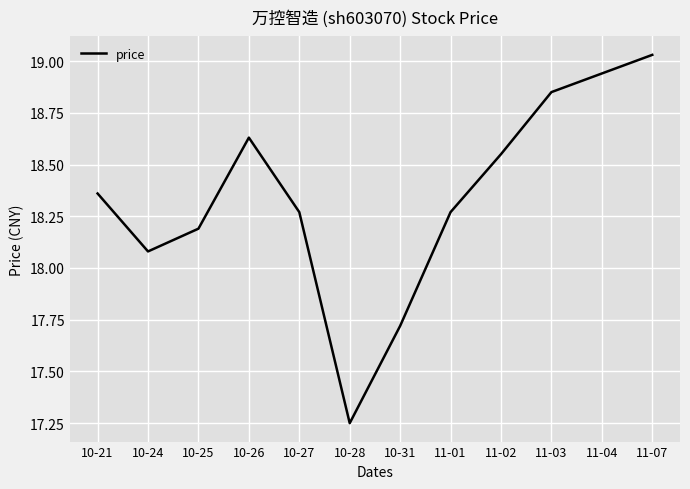

How many series are shown in this chart?

1